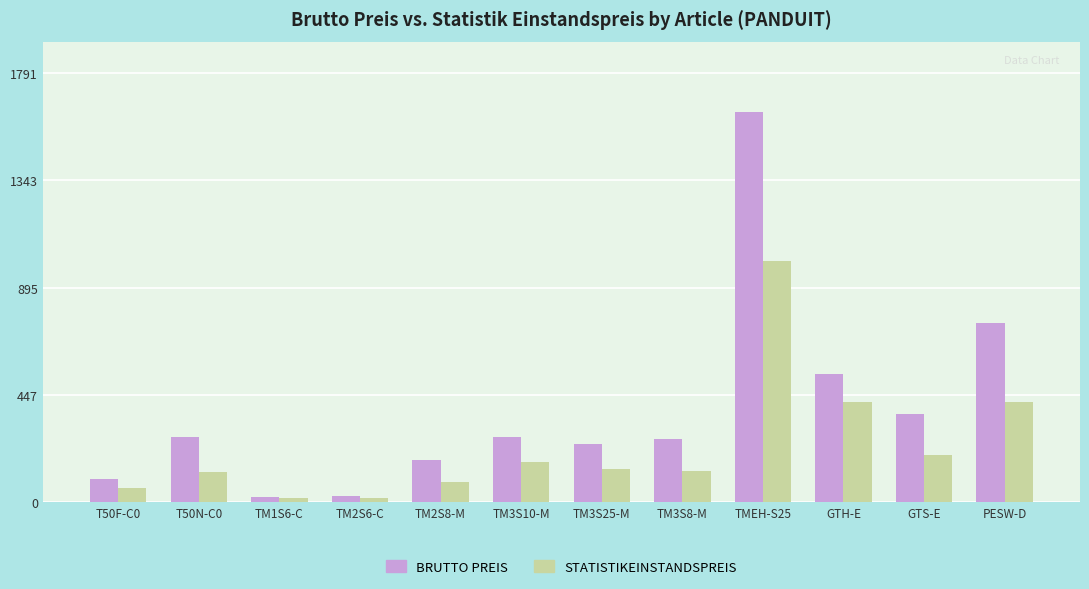

What is the difference between the highest and lowest values at TM2S8-M?

89.0